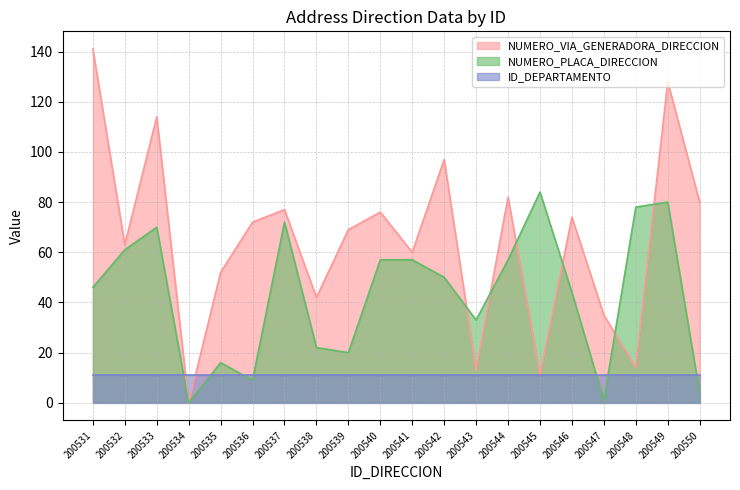

At how many categories does at least one series exceed 111?

3